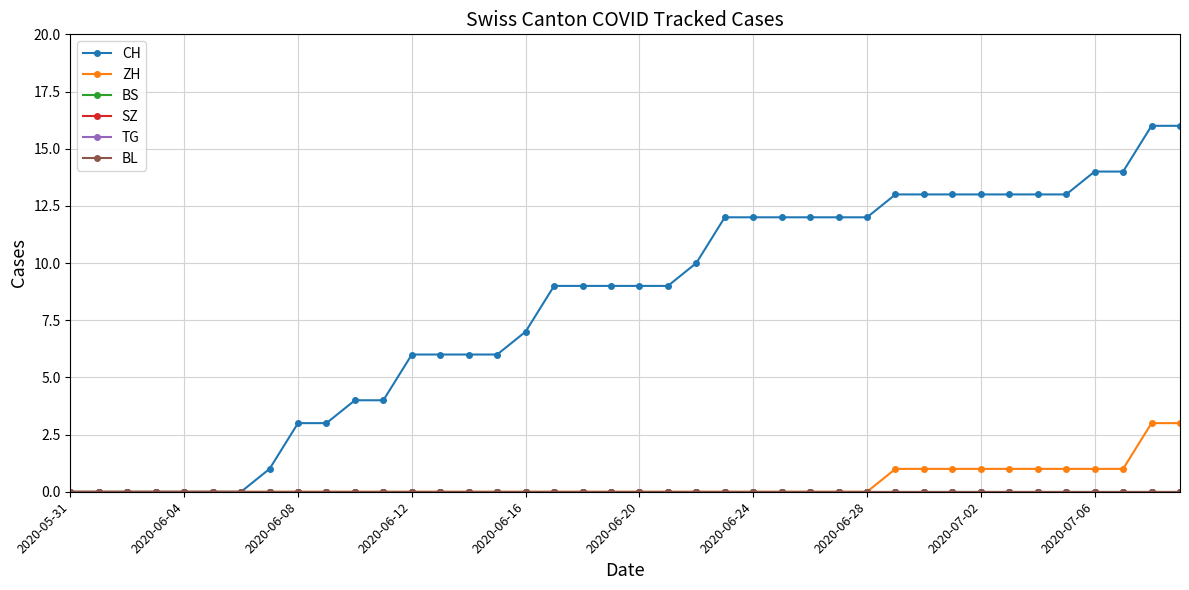

What is the difference between the second highest and minimum values in the CH series?

16